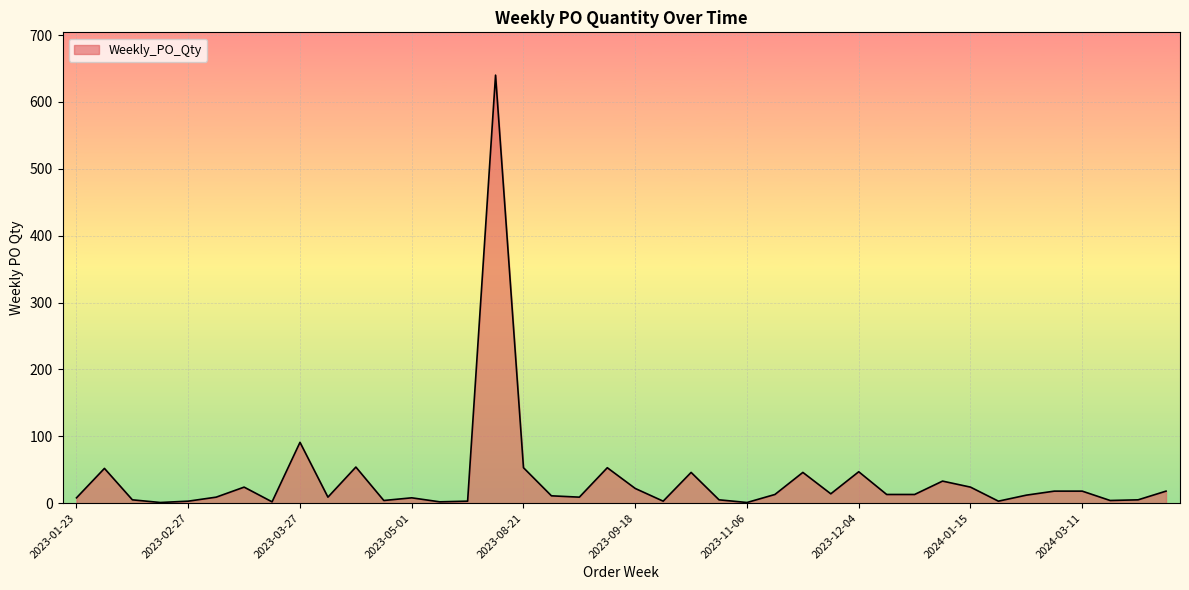

What is the difference between the maximum and minimum values?

639